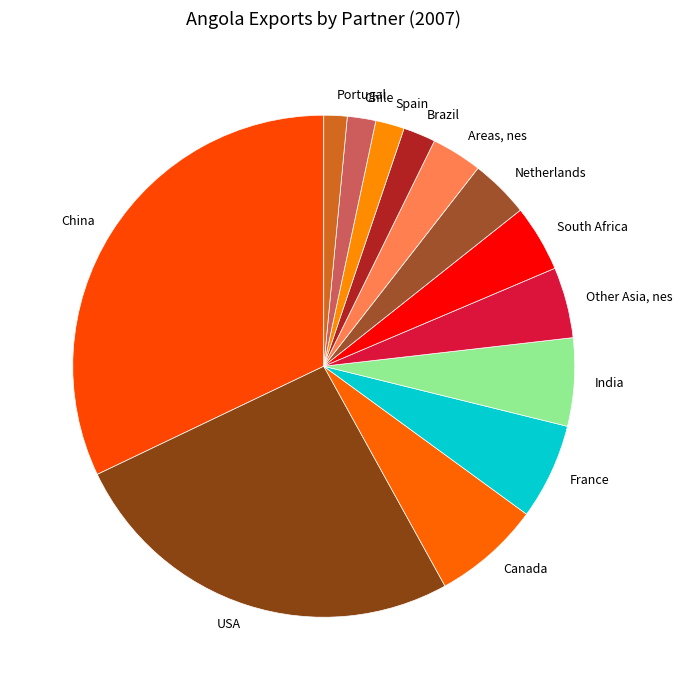

True or false: South Africa accounts for 10% of the total.

False